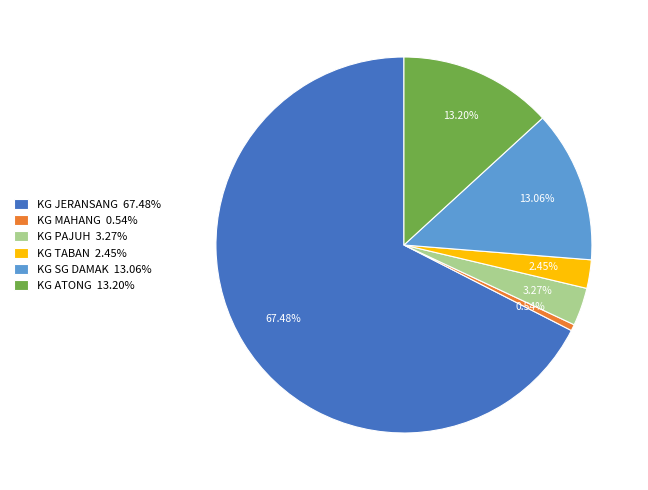

To the nearest percent, what is the average slice percentage?

17%